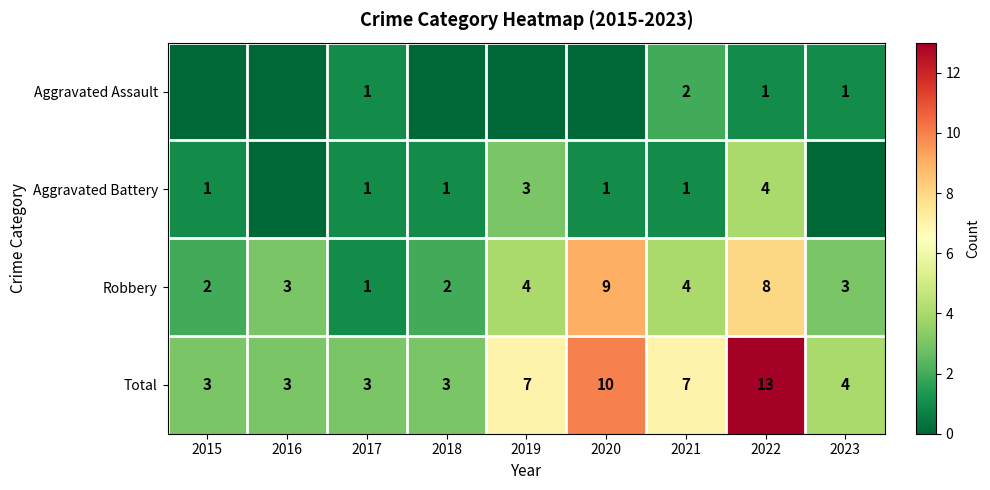

The value of Aggravated Battery at 2015 is 1. True or false?

True